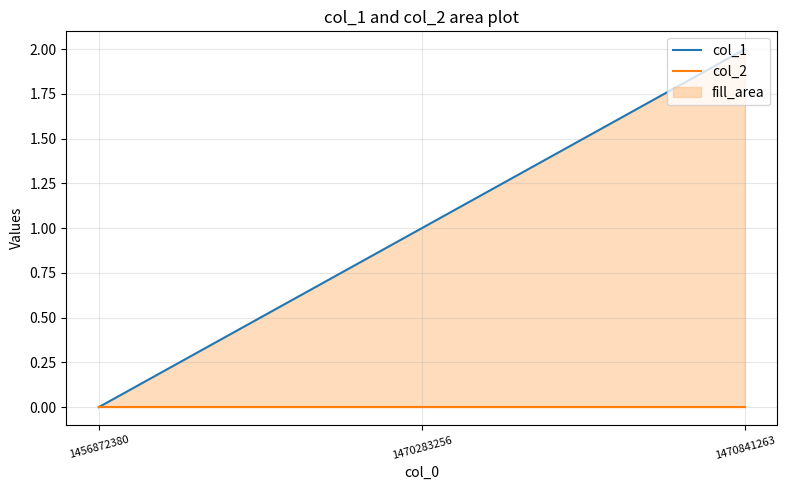

Which has a higher value, 1470283256 or 1456872380?

1470283256